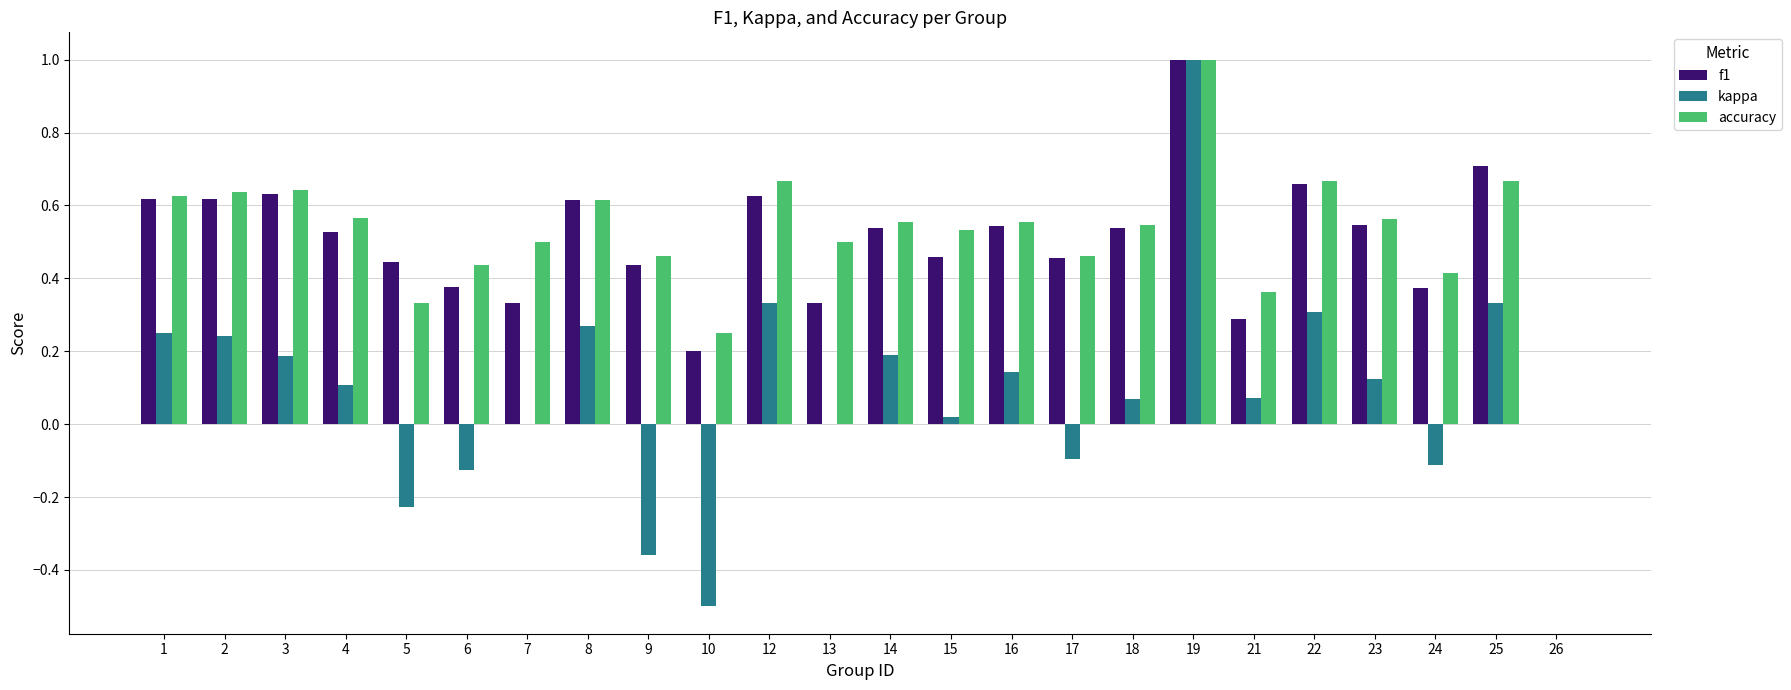

At which category is the sum across all series the highest?

19